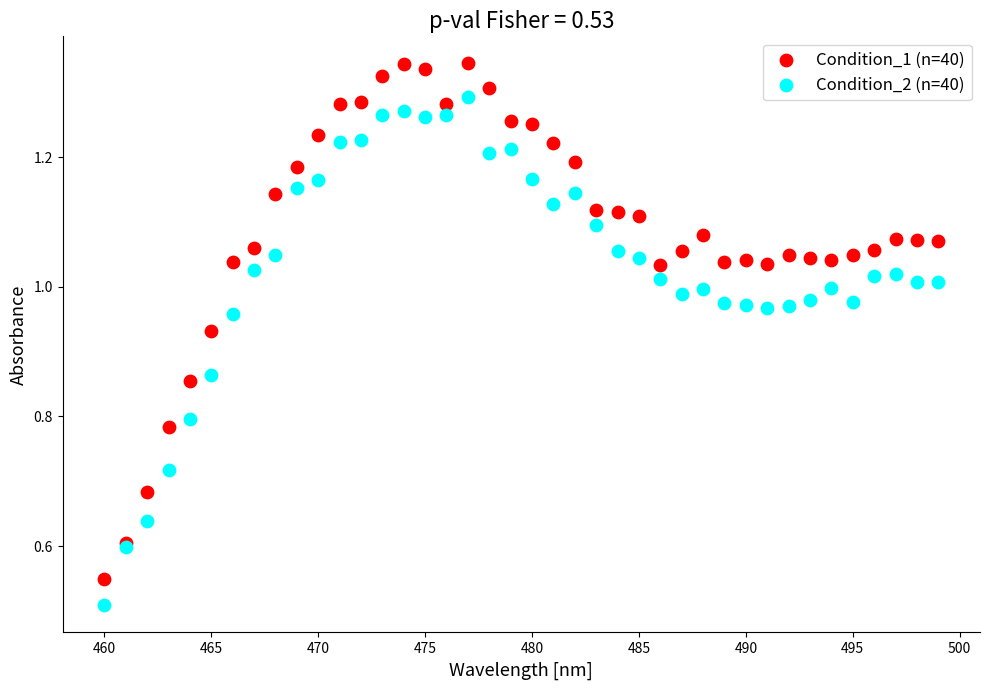

Which series has the largest Y range (max minus min)?

Condition_1 (n=40)